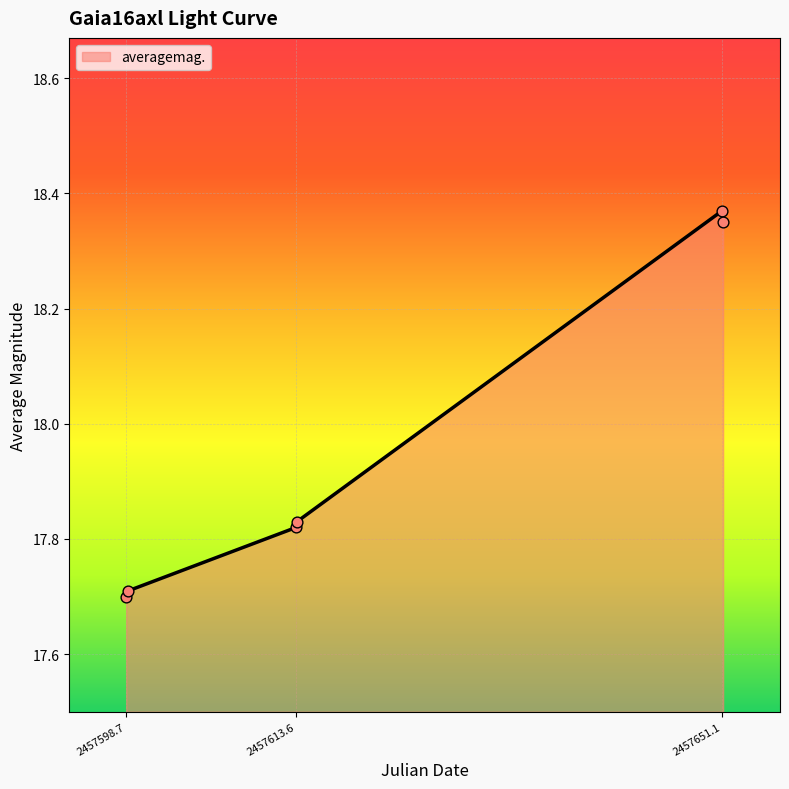

True or false: there are more than 2 points higher than both neighbors.

False